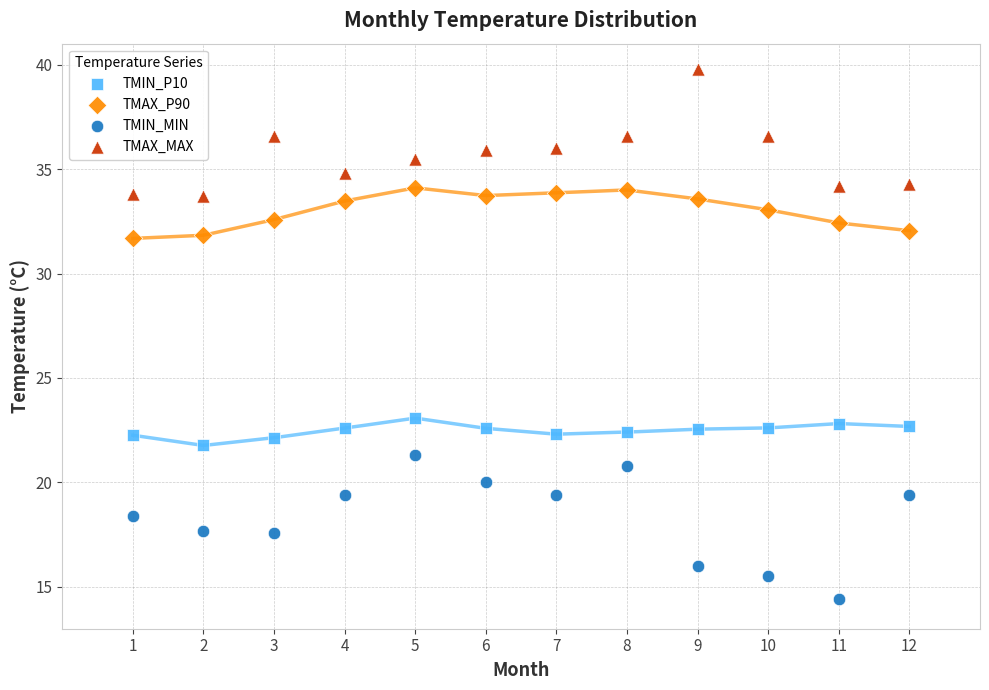

What is the X range (max minus min) for the scatter plot?

11.0